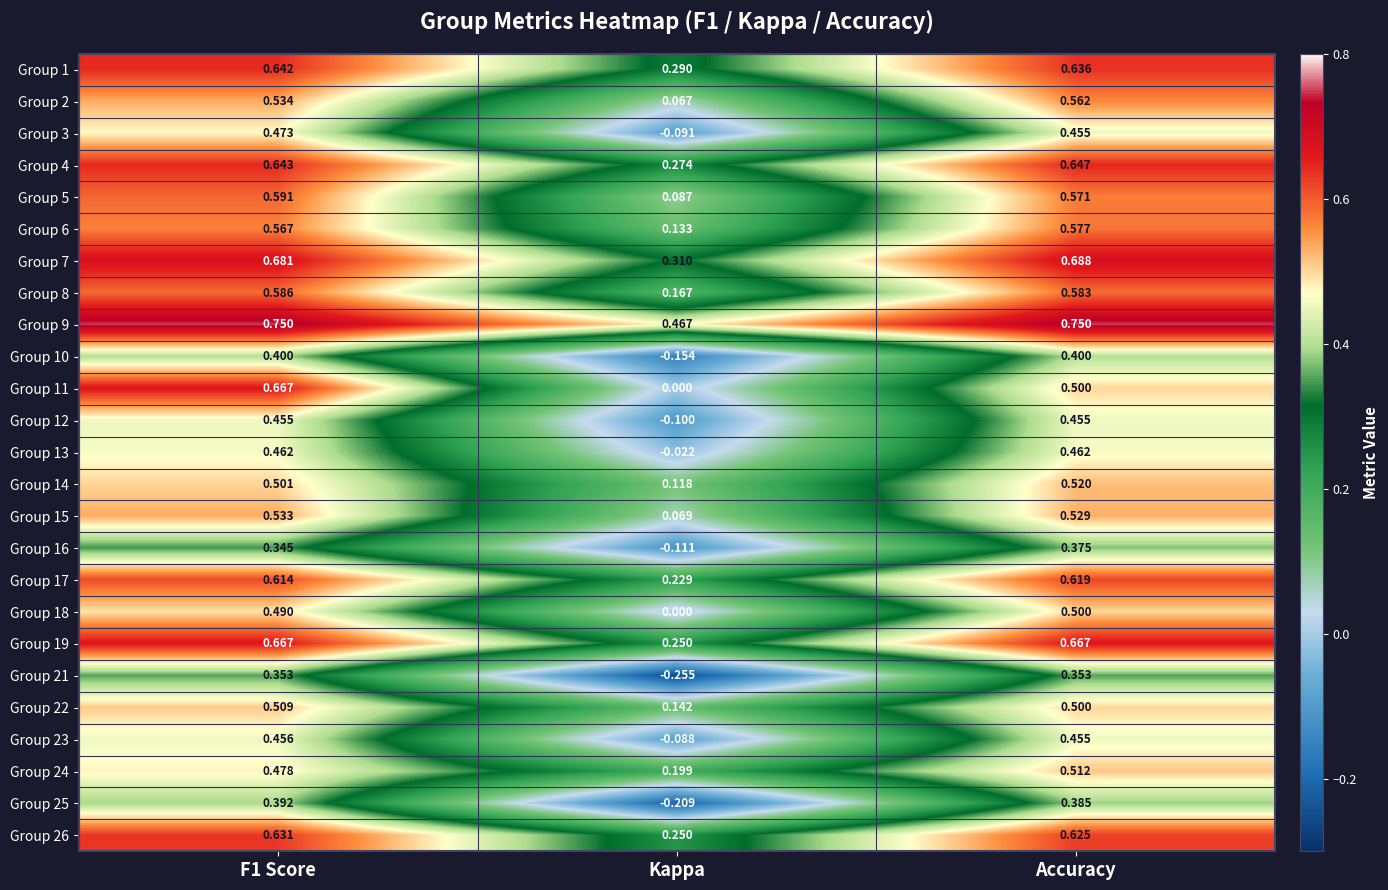

Which series has the largest total across all categories?

Group 9